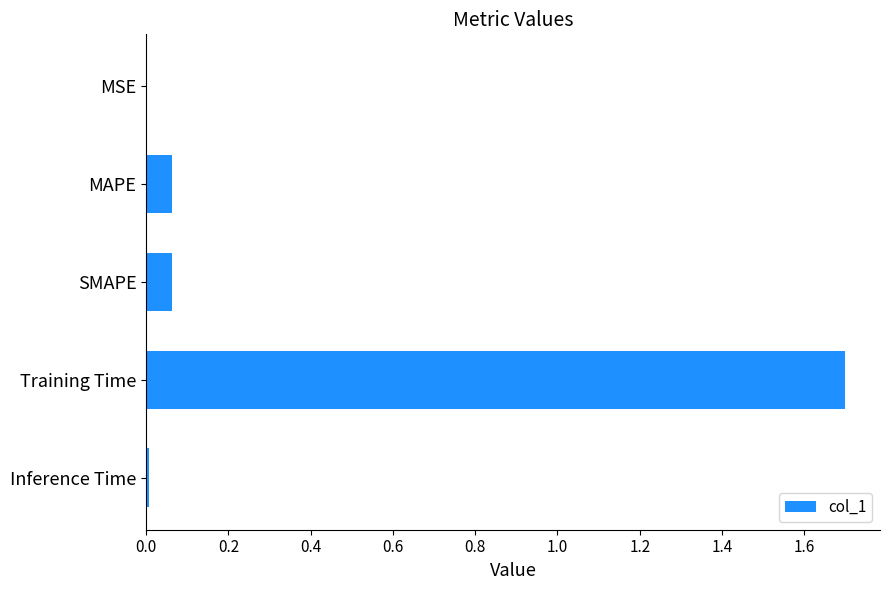

Is it true that the value at Inference Time is 0.0?

True